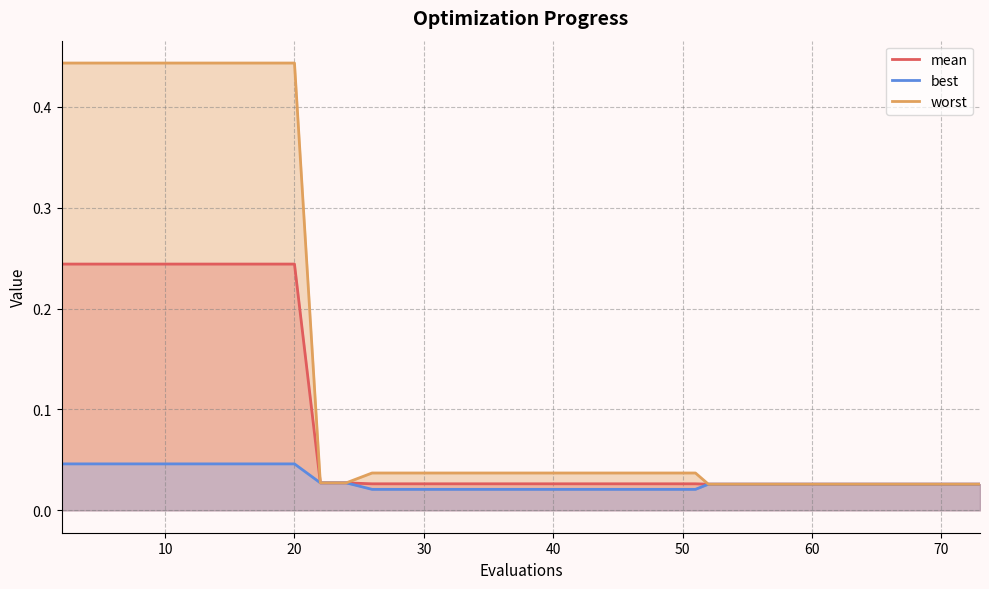

Reading right to left, extract all data points from this chart.

mean: 0.0	0.0	0.0	0.0	0.0	0.0	0.0	0.0	0.0	0.0	0.0	0.0	0.0	0.0	0.0	0.0	0.0	0.0	0.0	0.0	0.0	0.0	0.0	0.0	0.0	0.0	0.0	0.0	0.0	0.2	0.2	0.2	0.2	0.2	0.2	0.2	0.2	0.2	0.2	0.2
best: 0.0	0.0	0.0	0.0	0.0	0.0	0.0	0.0	0.0	0.0	0.0	0.0	0.0	0.0	0.0	0.0	0.0	0.0	0.0	0.0	0.0	0.0	0.0	0.0	0.0	0.0	0.0	0.0	0.0	0.0	0.0	0.0	0.0	0.0	0.0	0.0	0.0	0.0	0.0	0.0
worst: 0.0	0.0	0.0	0.0	0.0	0.0	0.0	0.0	0.0	0.0	0.0	0.0	0.0	0.0	0.0	0.0	0.0	0.0	0.0	0.0	0.0	0.0	0.0	0.0	0.0	0.0	0.0	0.0	0.0	0.4	0.4	0.4	0.4	0.4	0.4	0.4	0.4	0.4	0.4	0.4